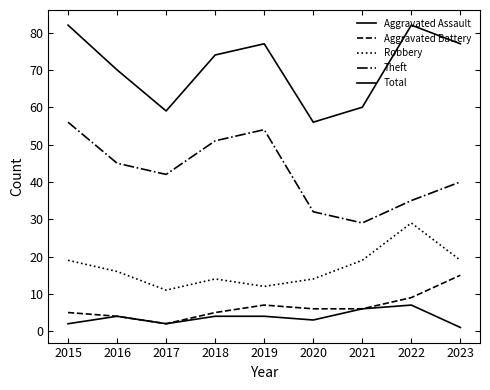

How many lines are shown in the chart?

5